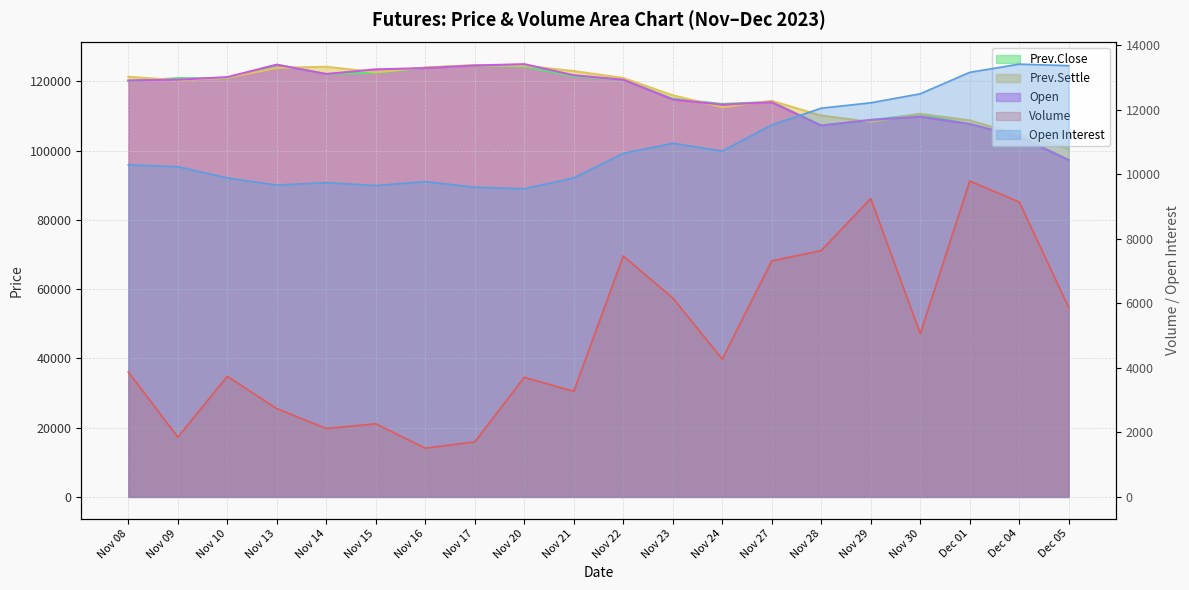

List the labels in order of Prev.Settle value, smallest first.

Dec 05, Dec 04, Nov 29, Dec 01, Nov 28, Nov 30, Nov 24, Nov 27, Nov 23, Nov 09, Nov 22, Nov 10, Nov 08, Nov 15, Nov 21, Nov 13, Nov 16, Nov 14, Nov 20, Nov 17